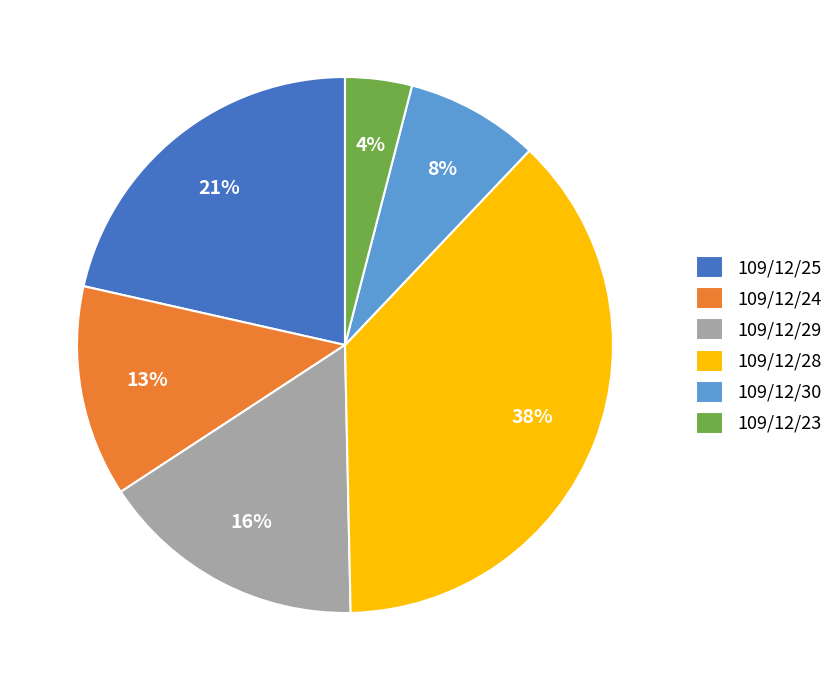

Count the number of slices in the pie.

6